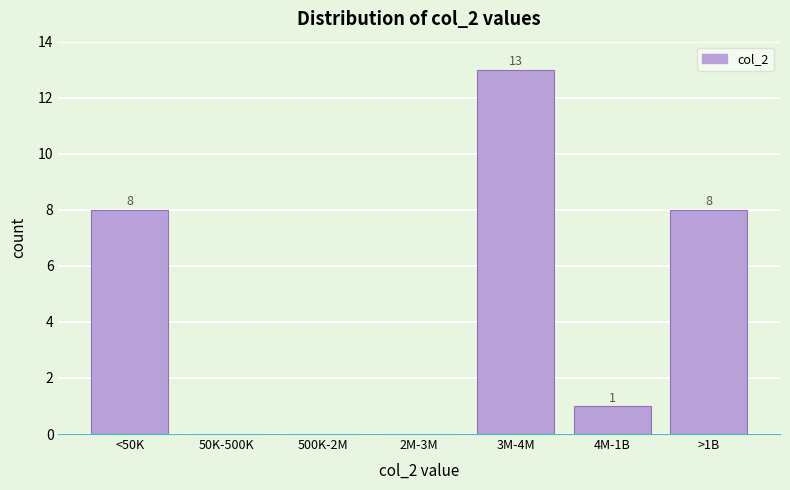

Reading right to left, what are all the values shown in this chart?

>1B=8	4M-1B=1	3M-4M=13	2M-3M=0	500K-2M=0	50K-500K=0	<50K=8